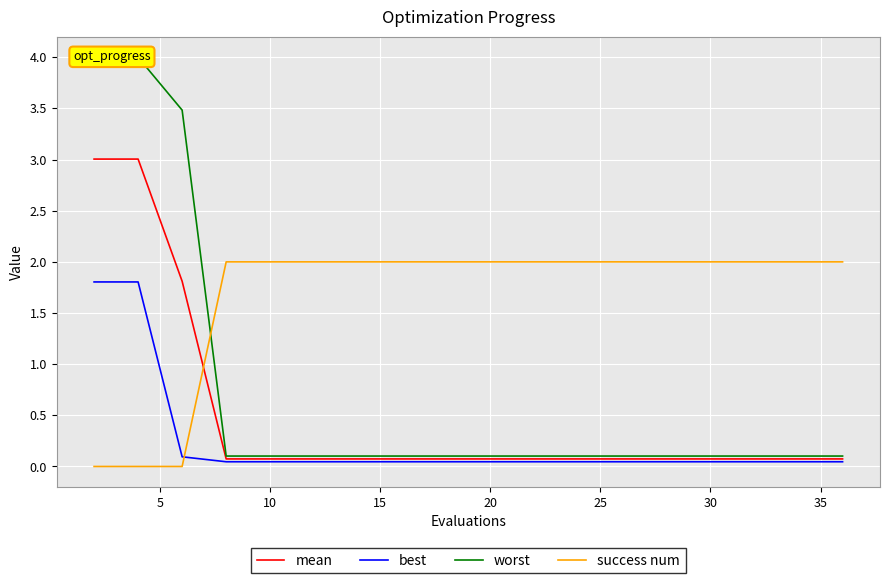

At 10, list the series in order from smallest to largest.

success num, best, mean, worst